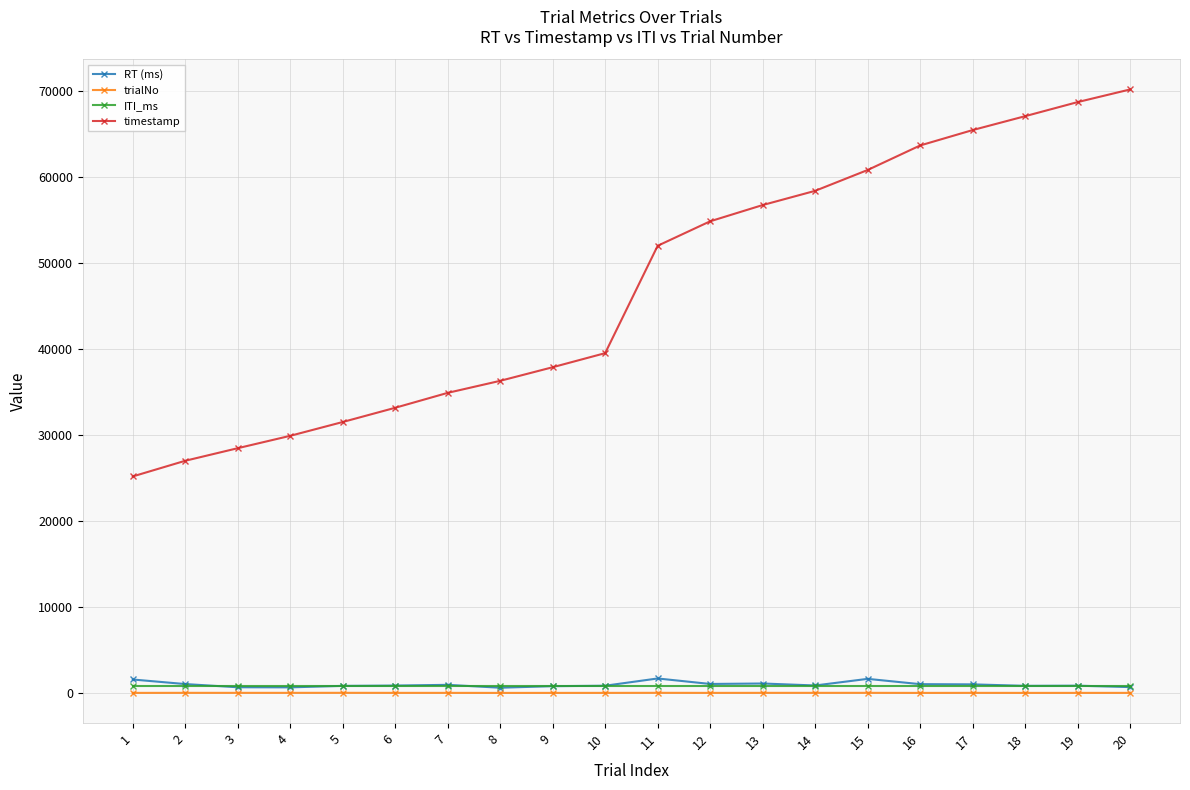

True or false: ITI_ms and trialNo intersect in this chart.

False